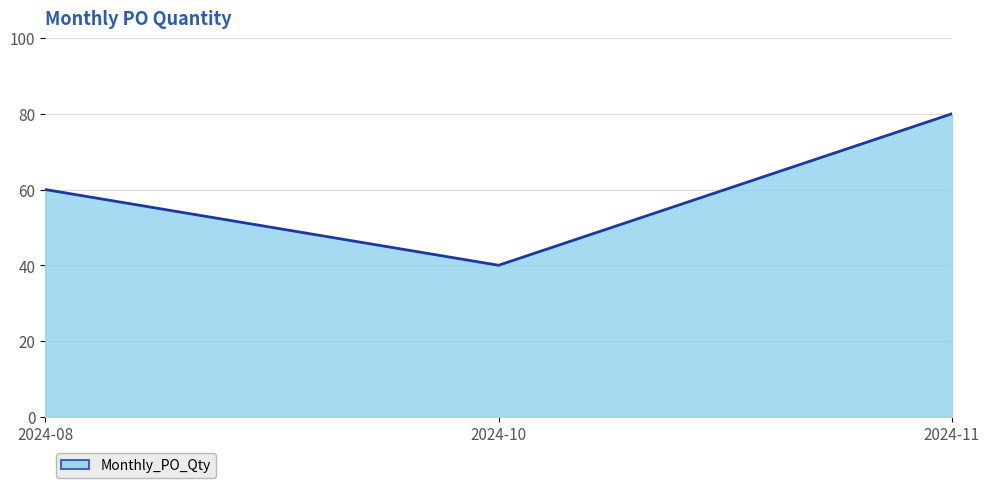

What is the approximate value at 2024-08, to the nearest 5?

60